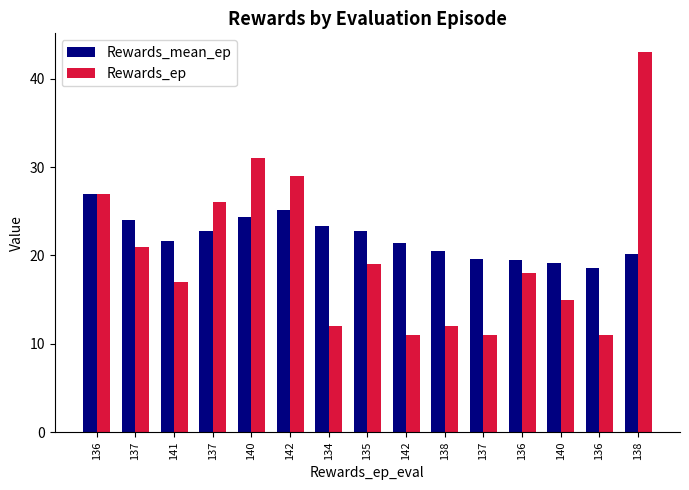

What is the sum of the Rewards_mean_ep values at 134 and 136?

50.3